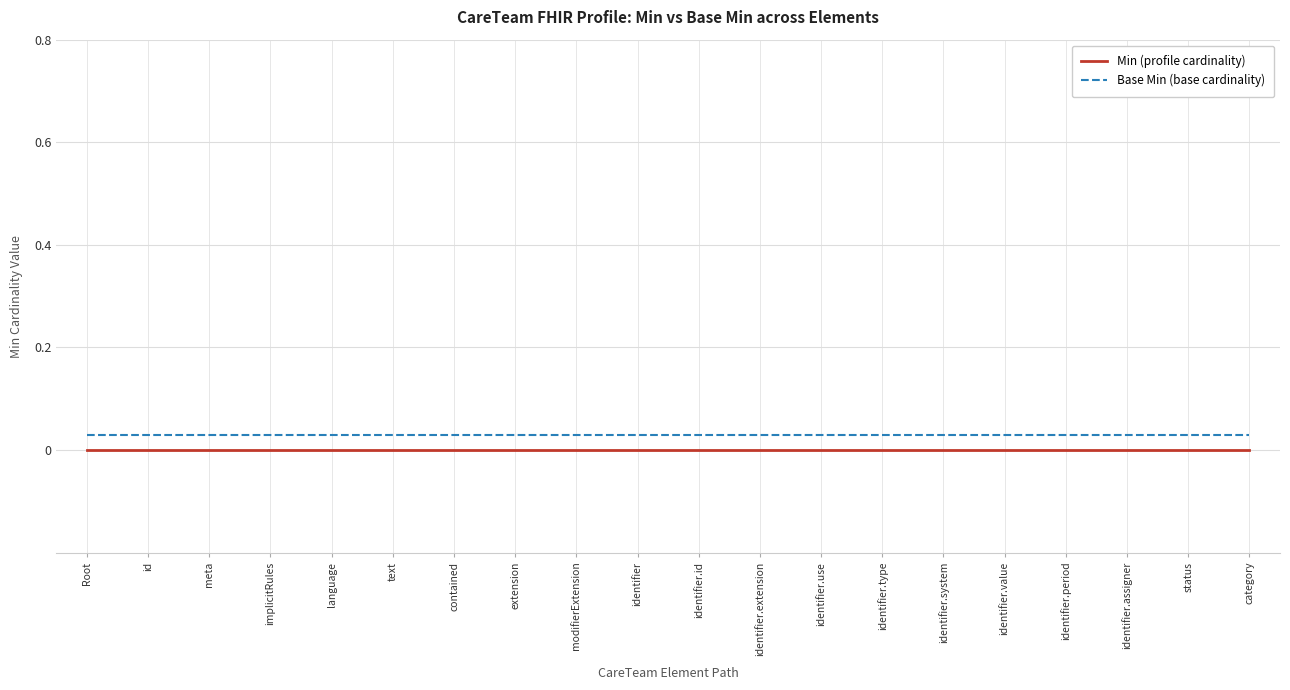

True or false: Base Min (base cardinality) and Min (profile cardinality) cross at least once.

False